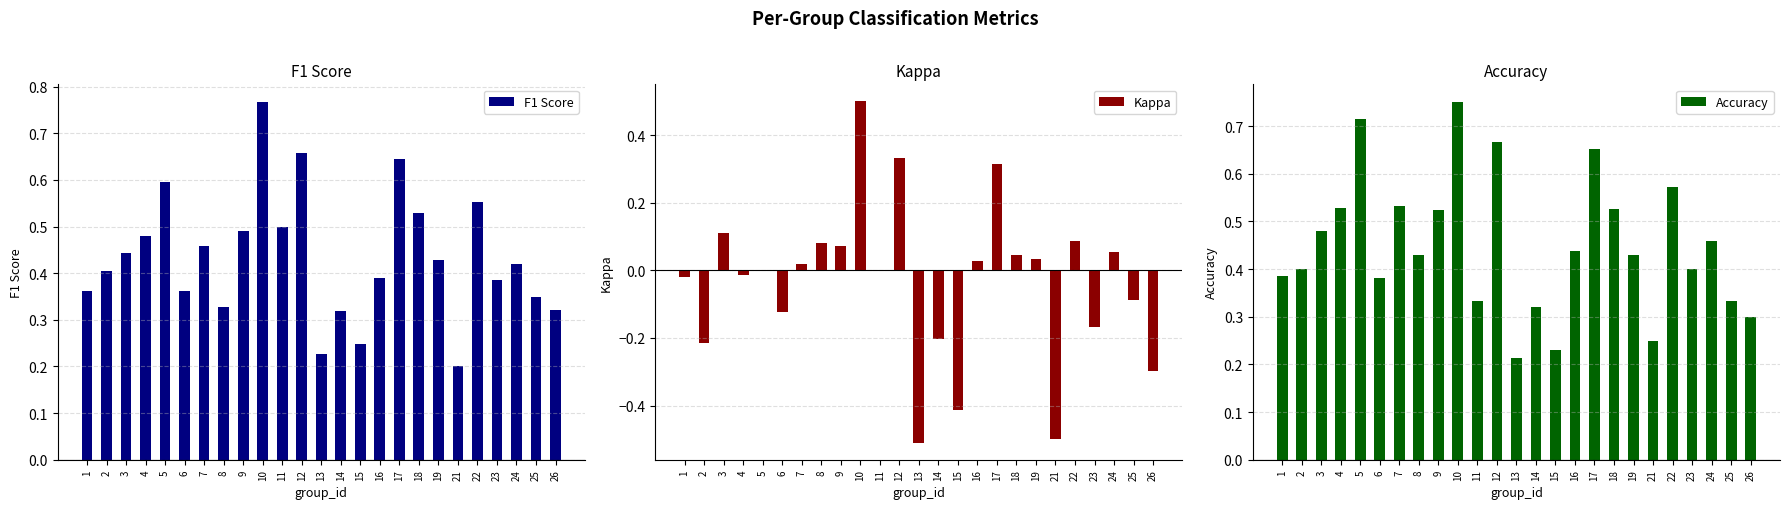

Is the value of Kappa at 2 greater than the value of Accuracy at 11?

No